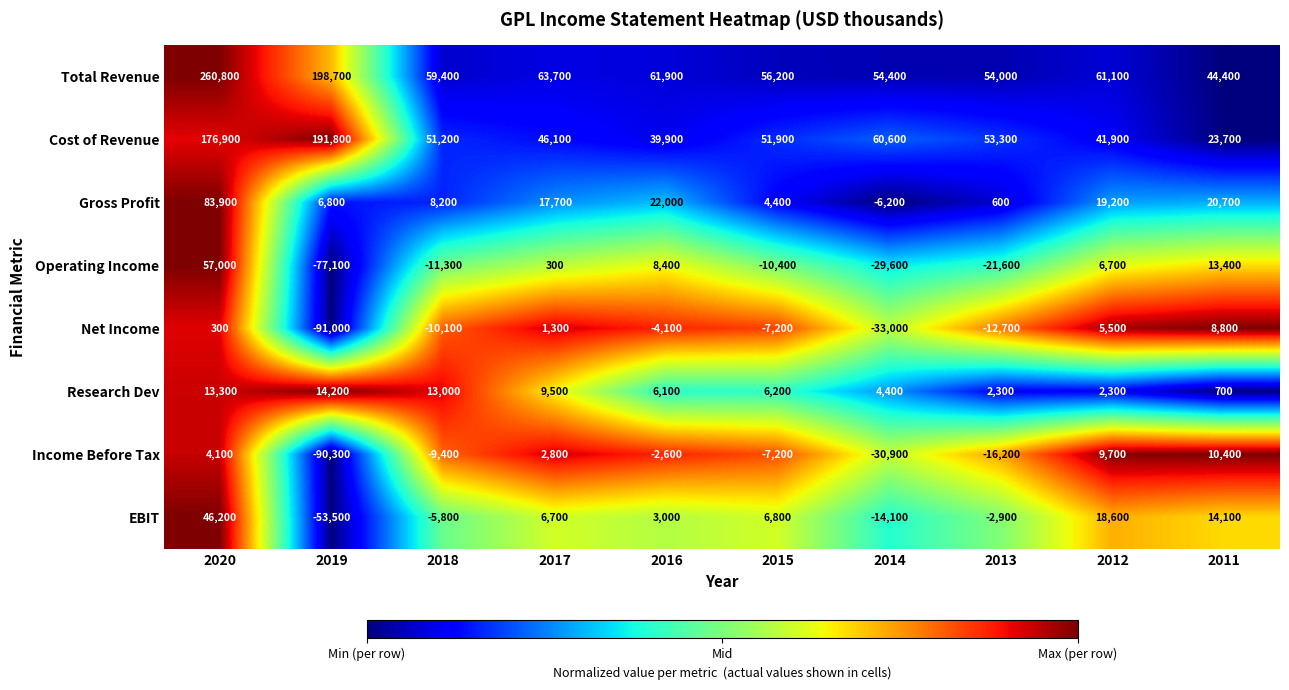

Rank the series at 2017 from highest to lowest value.

Total Revenue, Cost of Revenue, Gross Profit, Research Dev, EBIT, Income Before Tax, Net Income, Operating Income